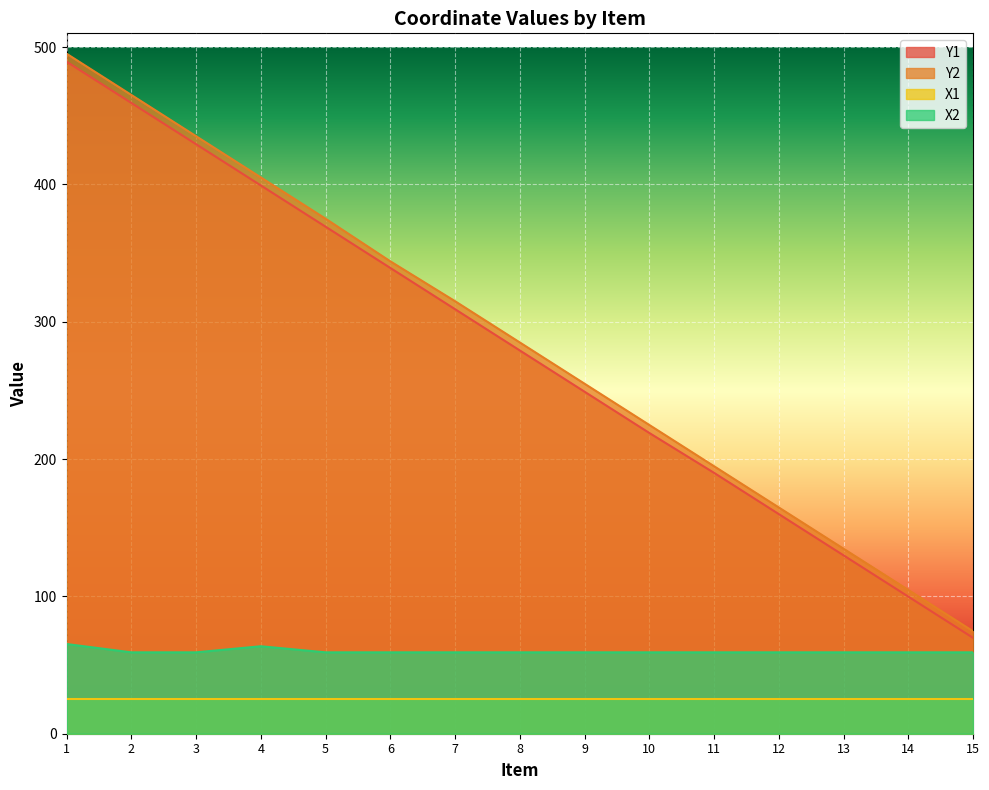

What is the spread (max minus min) of values at 14?

79.5